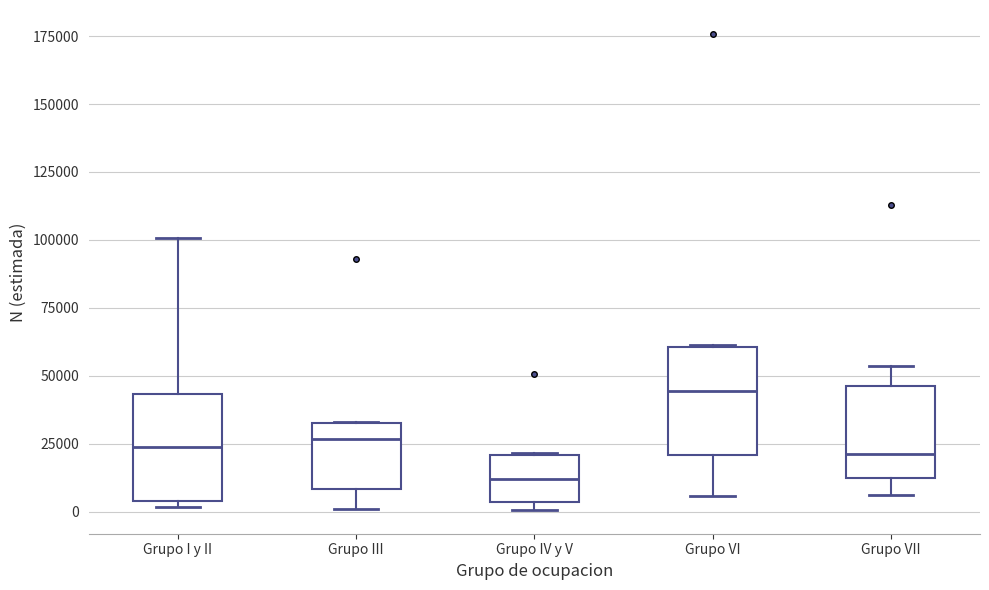

Reading left to right, transcribe this box plot: for each box, give where its median line is, the range the box spans, and where its two whiskers end, as read against the y-axis. The values are not printed on the chart, so give them approximately, as read against the axis.

Grupo I y II: median 25000, box 5000 to 45000, whiskers 0 to 100000
Grupo III: median 25000, box 10000 to 35000, whiskers 0 to 35000
Grupo IV y V: median 10000, box 5000 to 20000, whiskers 0 to 20000
Grupo VI: median 45000, box 20000 to 60000, whiskers 5000 to 60000
Grupo VII: median 20000, box 10000 to 45000, whiskers 5000 to 55000